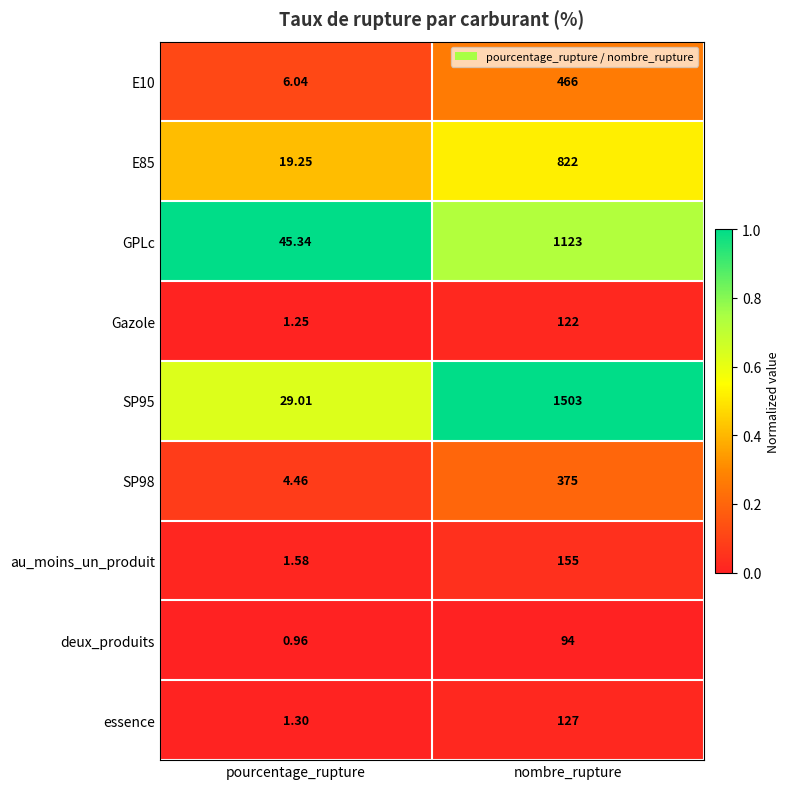

Rank the categories by E85 value from highest to lowest.

nombre_rupture, pourcentage_rupture